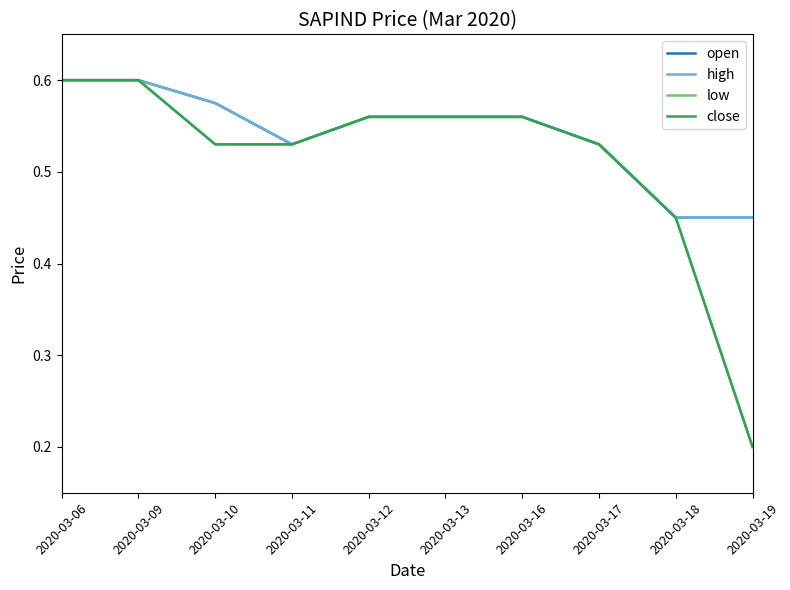

The open series shows 0.5 at 2020-03-17. True or false?

True